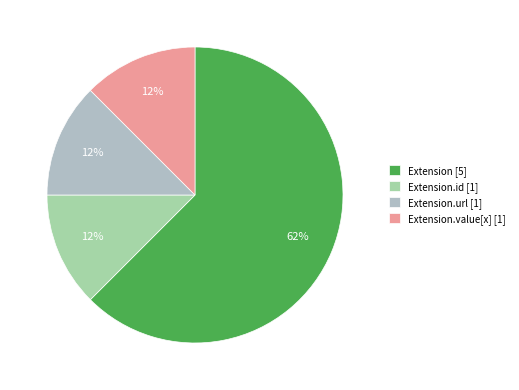

What is the largest slice in the pie chart?

Extension [5]